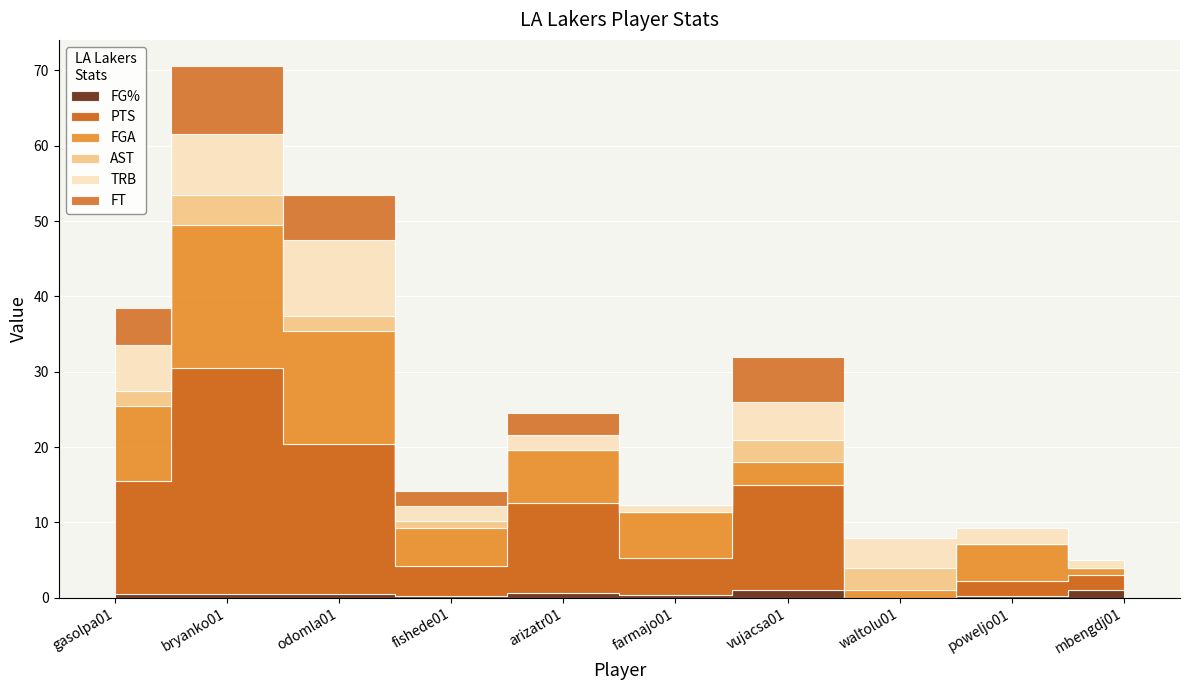

True or false: FGA and FG% cross at least once.

False